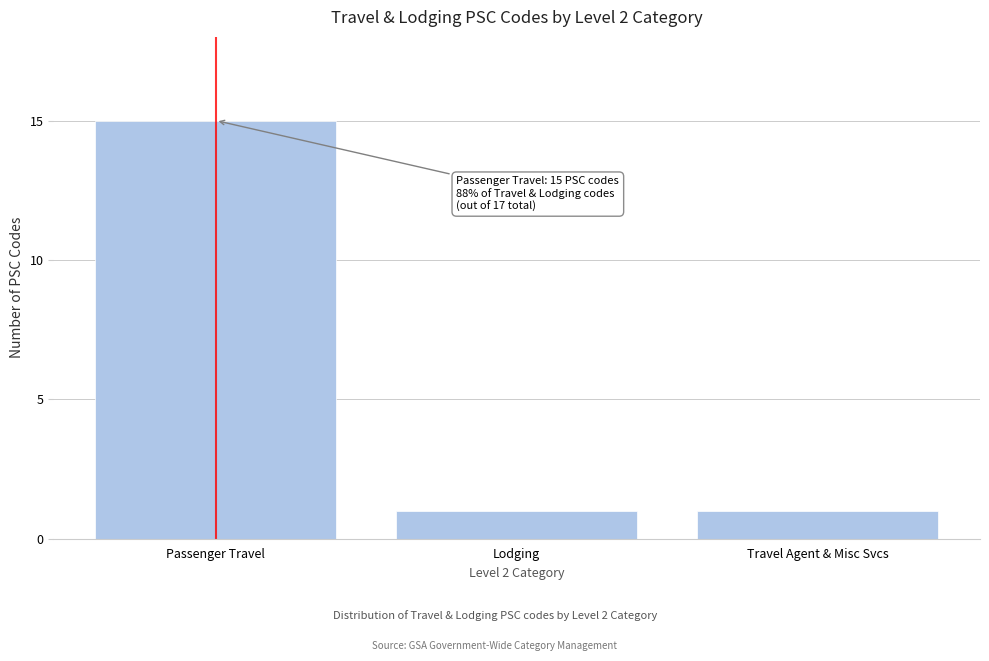

Reading right to left, list all the values displayed in this chart.

Travel Agent & Misc Svcs=1	Lodging=1	Passenger Travel=15